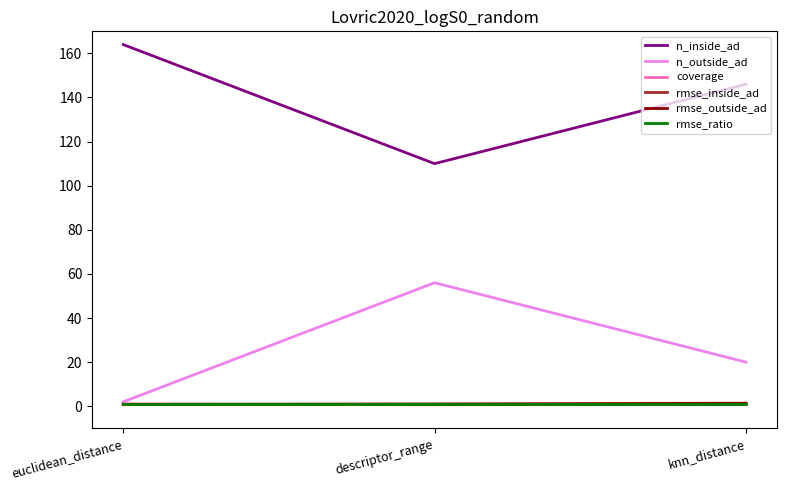

What is the greatest value displayed?

164.0